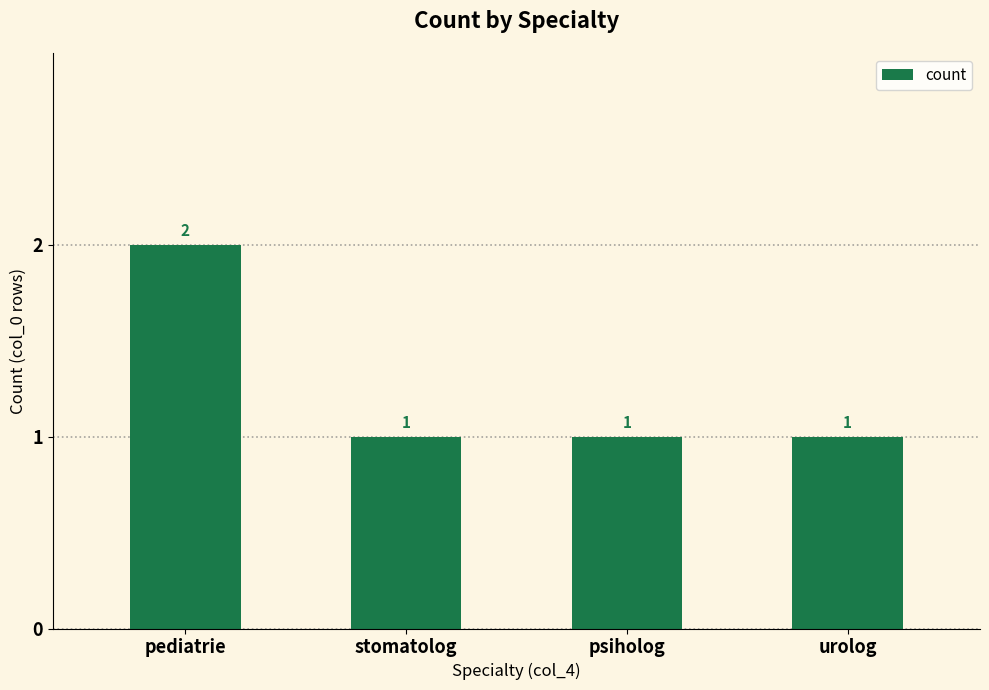

Count the values in the range 1 to 2.

4